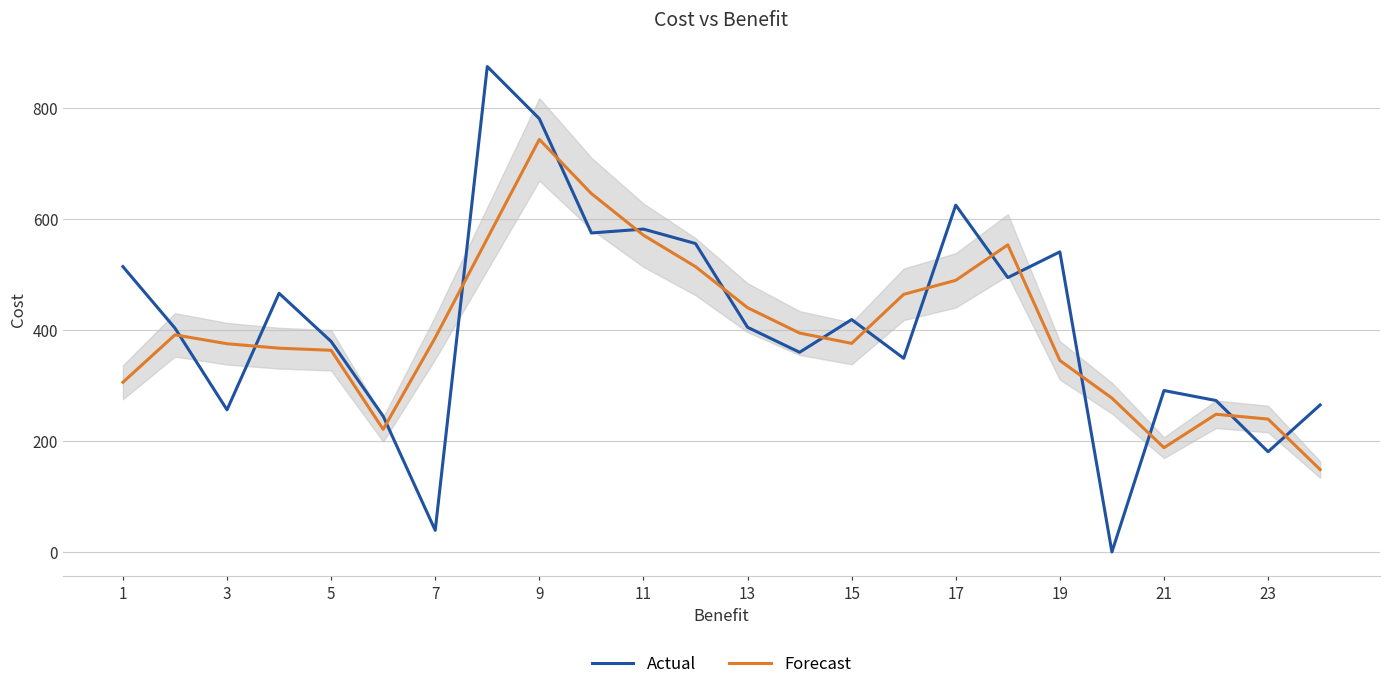

In Actual, how many points are higher than both neighbors (excluding endpoints)?

7